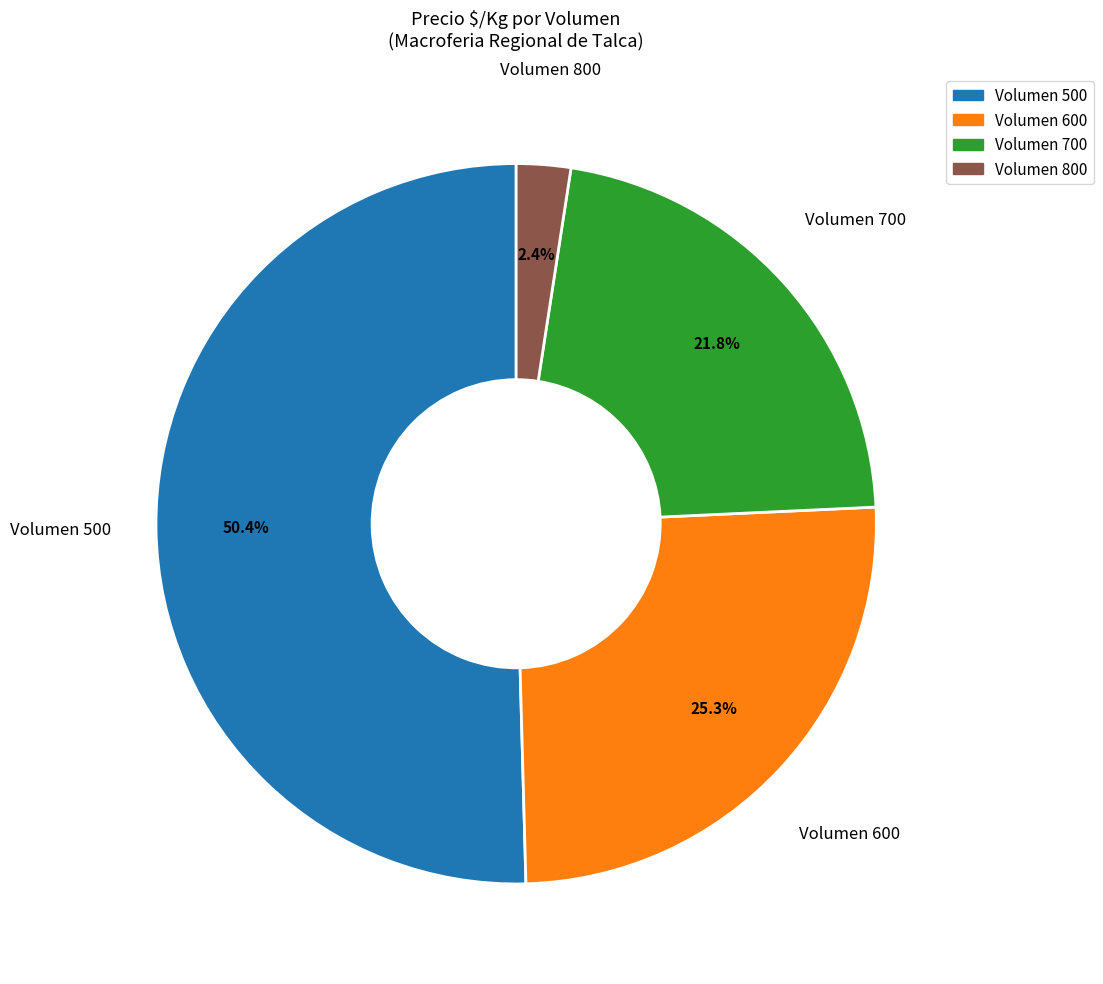

Does any single category account for the majority?

Yes